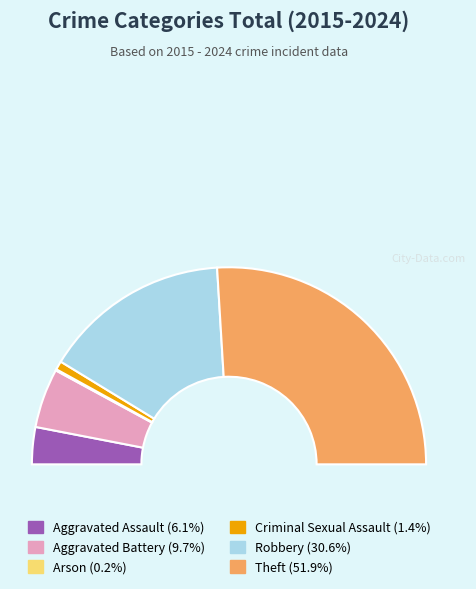

Which slice is the largest?

Theft